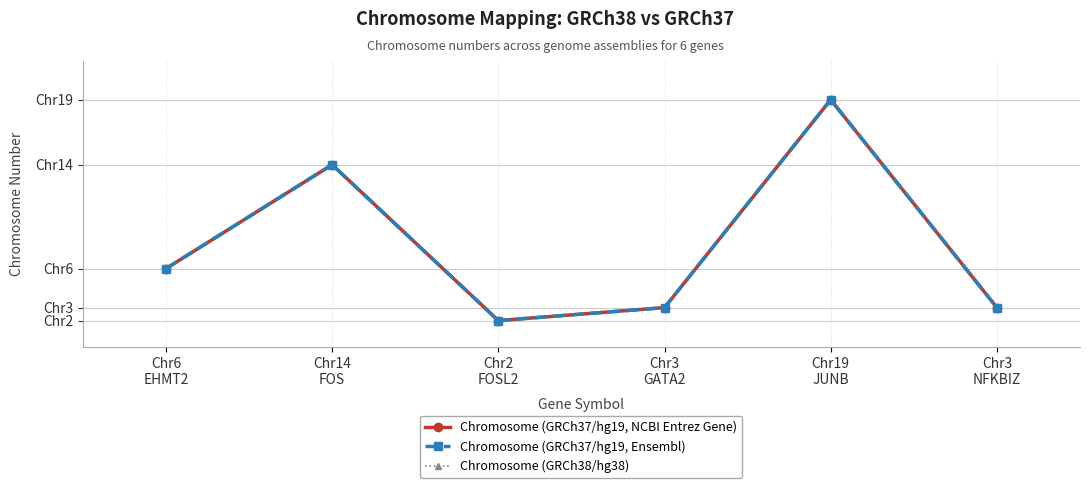

True or false: Chromosome (GRCh37/hg19, NCBI Entrez Gene) and Chromosome (GRCh37/hg19, Ensembl) cross at least once.

False